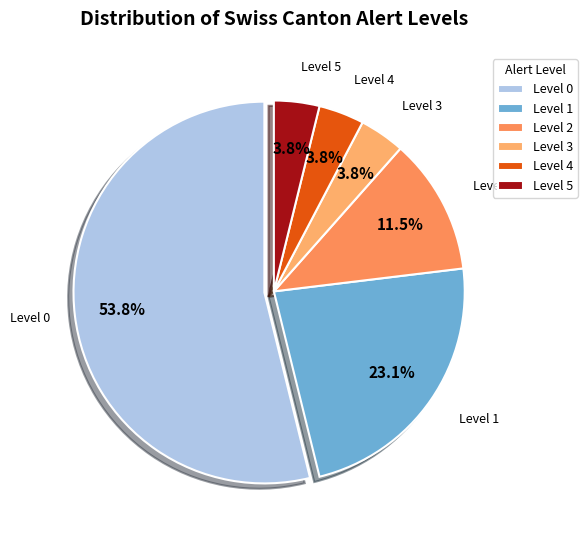

What is the largest slice in the pie chart?

Level 0